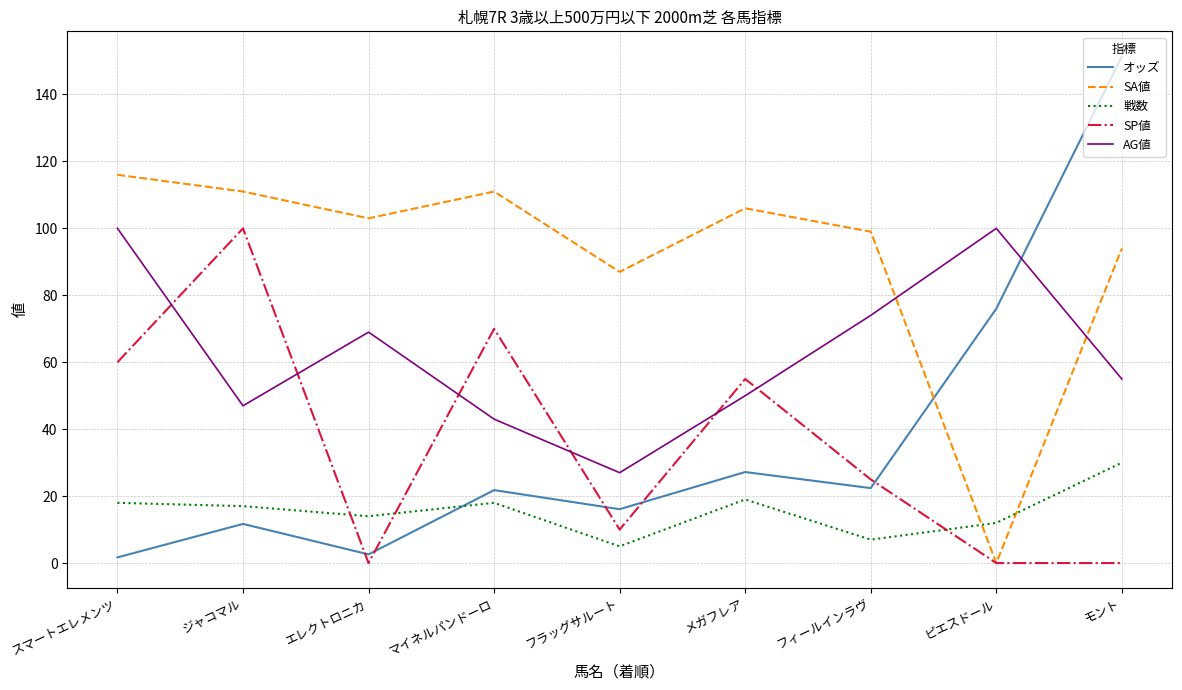

How many categories are shown in the chart?

9